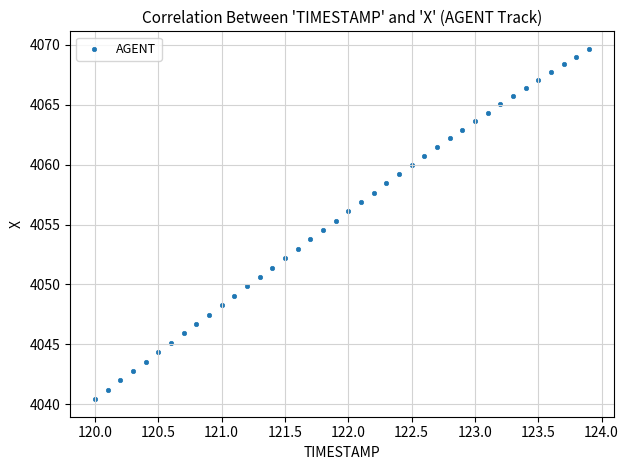

What is the range of X values (max minus min)?

3.9